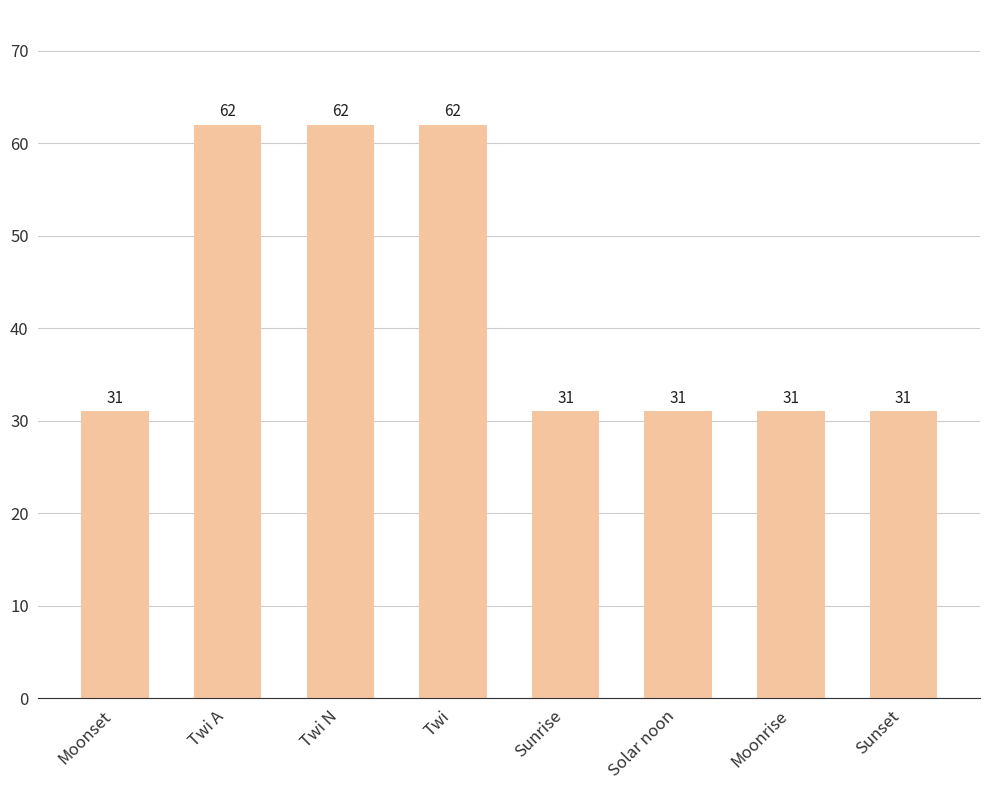

Count the number of data series in this chart.

1